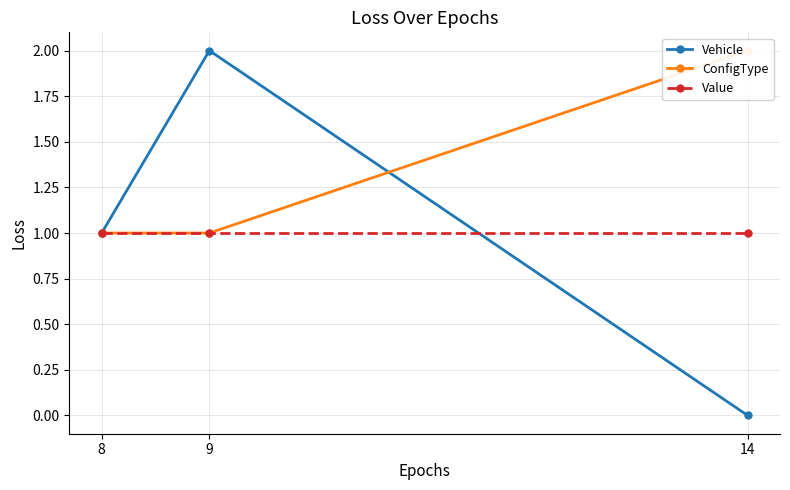

Which series has the widest spread of values?

Vehicle